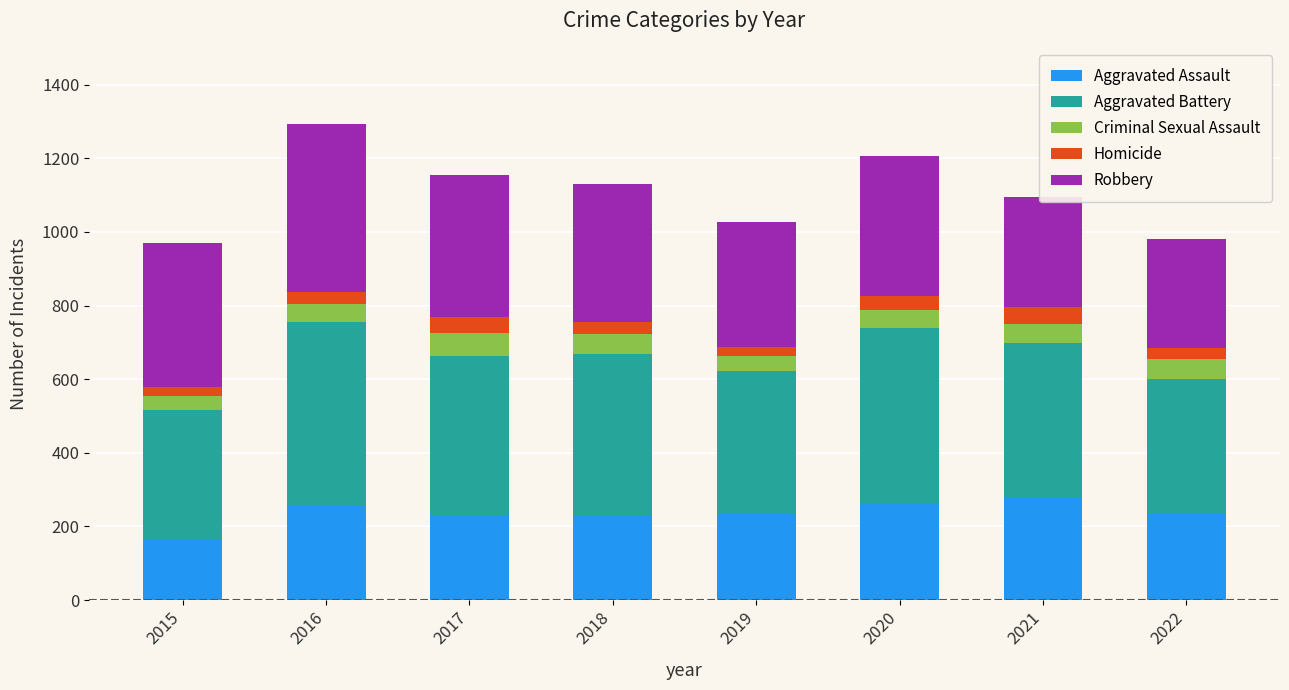

What is the maximum value for Aggravated Assault?

279